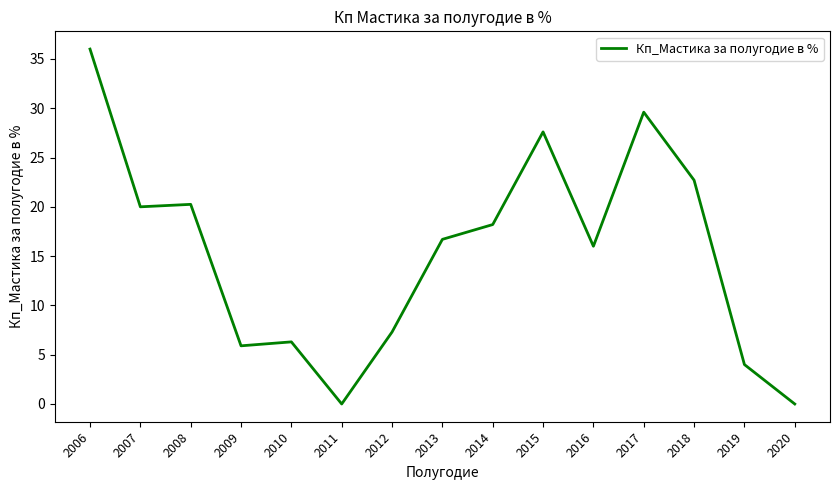

Which has a higher value, 2009 or 2013?

2013